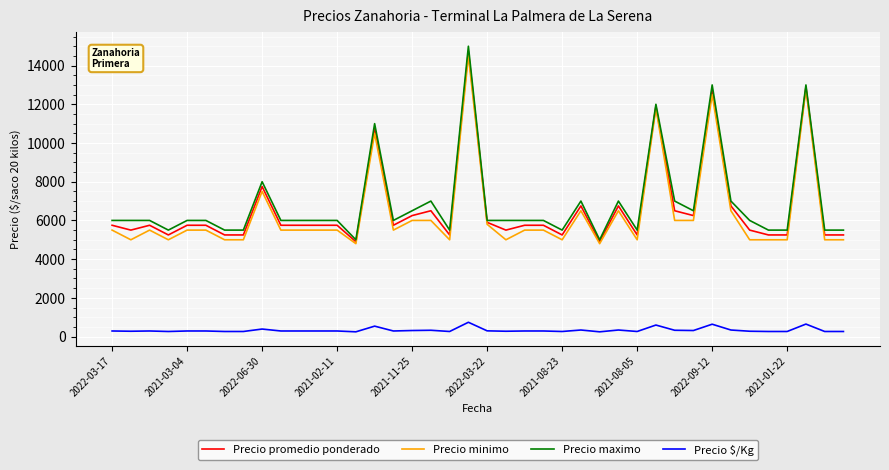

True or false: Precio $/Kg and Precio promedio ponderado cross at least once.

False